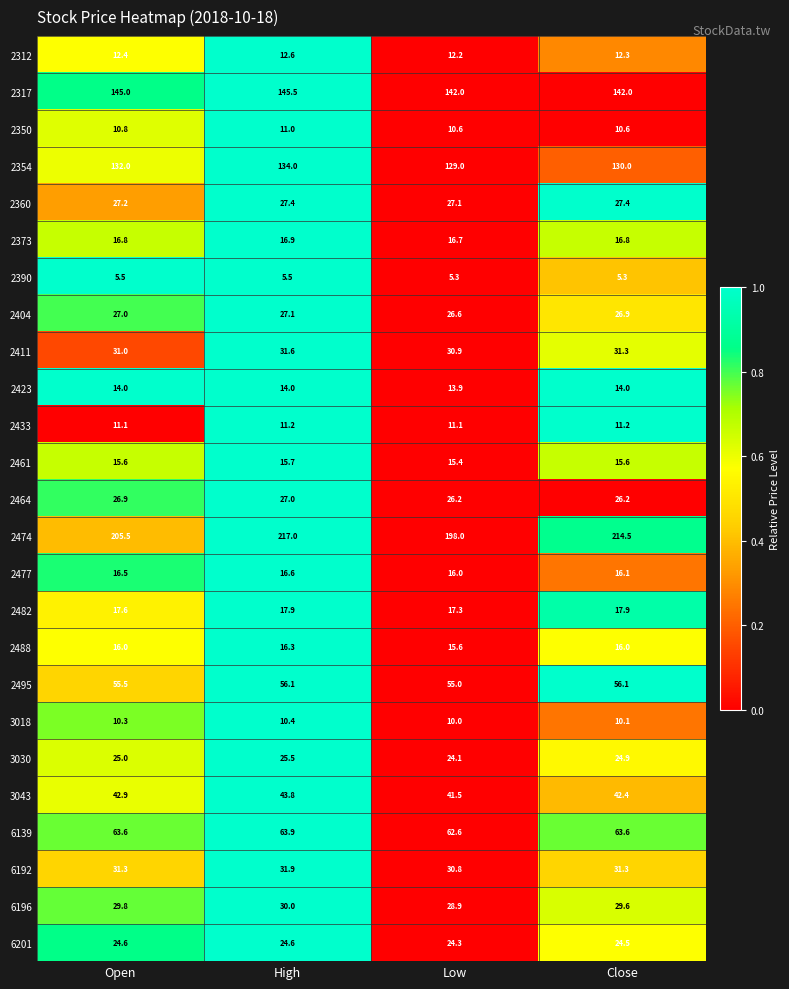

Between Low and Close, which series saw the biggest shift?

2474